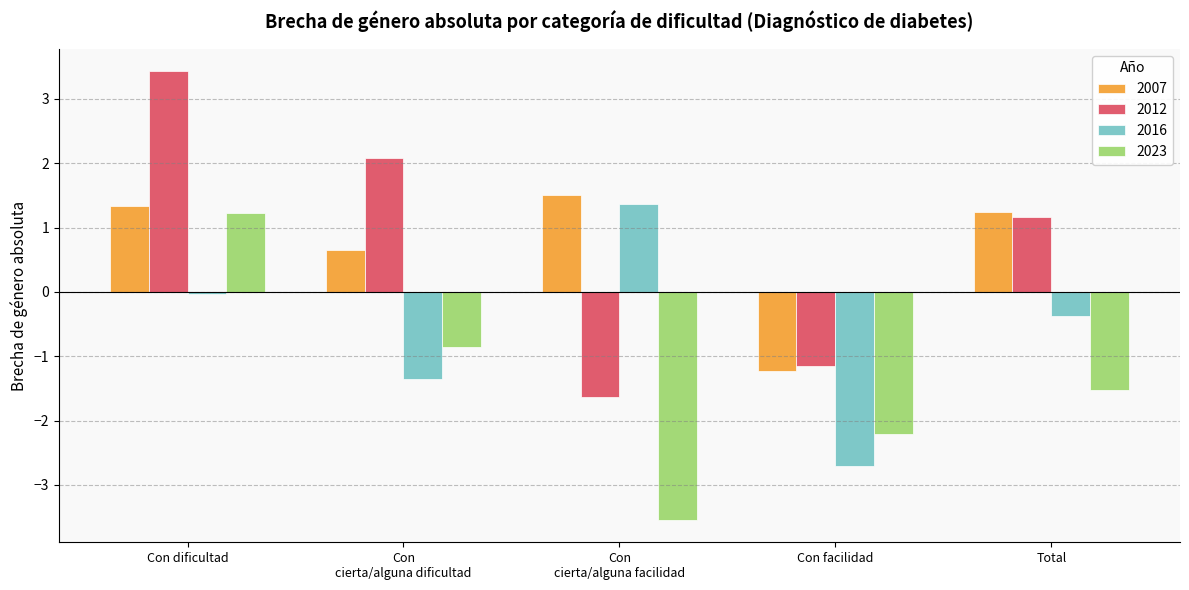

Which series has the largest range (max minus min)?

2012